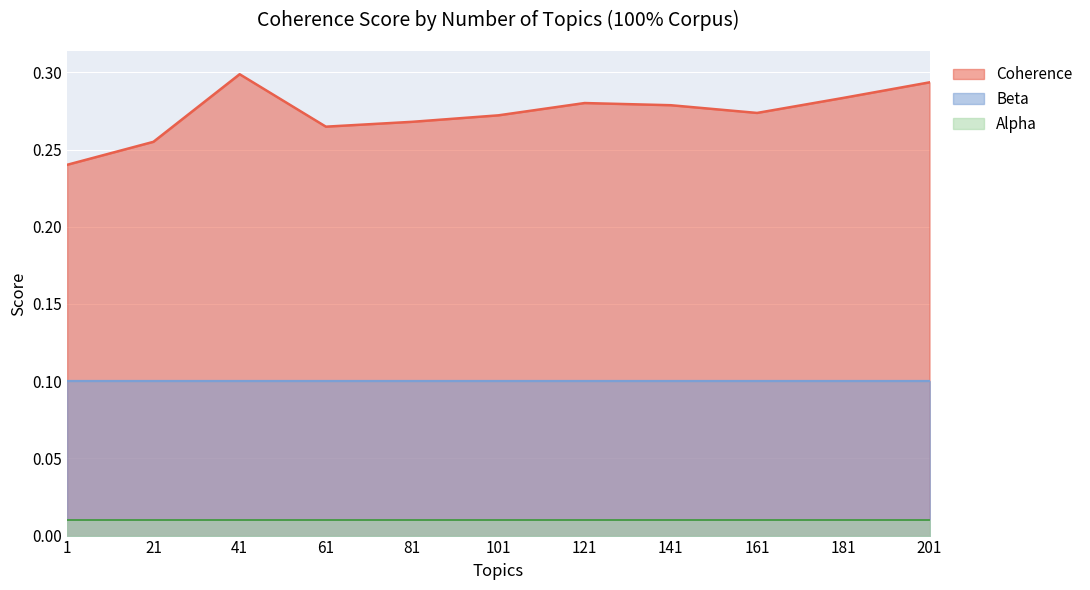

List the series in order of their overall mean, highest first.

Coherence, Beta, Alpha